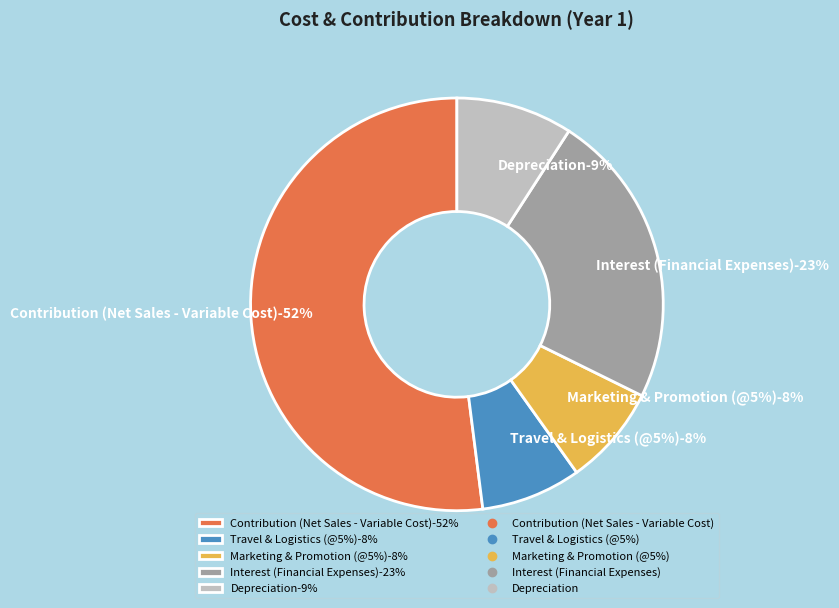

How many slices are in this pie chart?

5